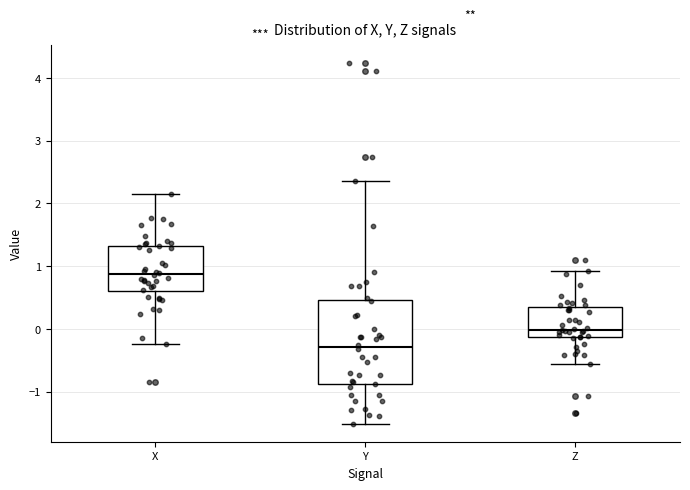

Which box is the tallest, from its lower edge to its upper edge?

Y